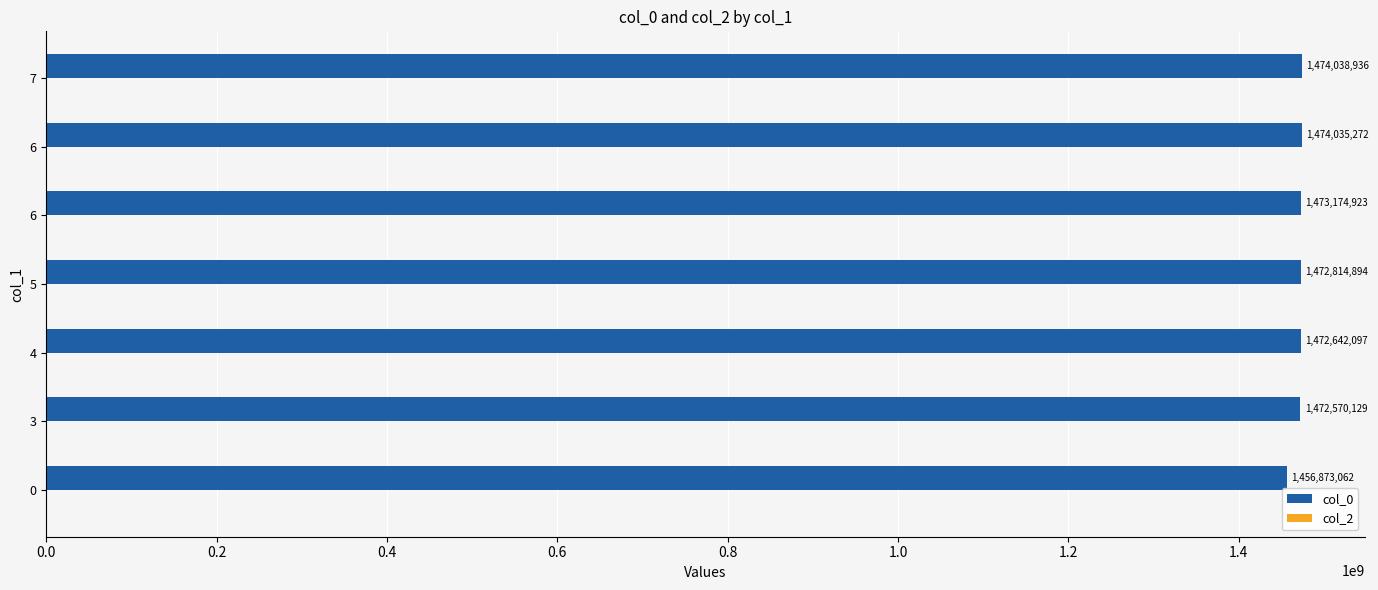

Does the chart contain stacked bars?

No